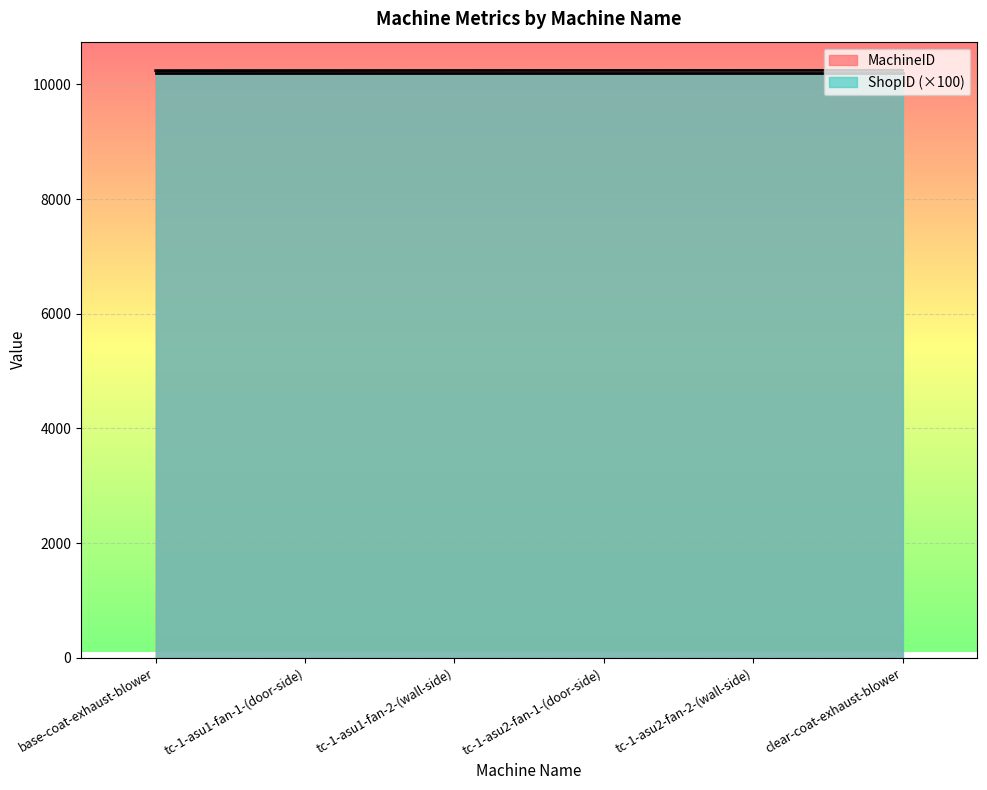

What is the change in value from tc-1-asu1-fan-2-(wall-side) to clear-coat-exhaust-blower?

+3